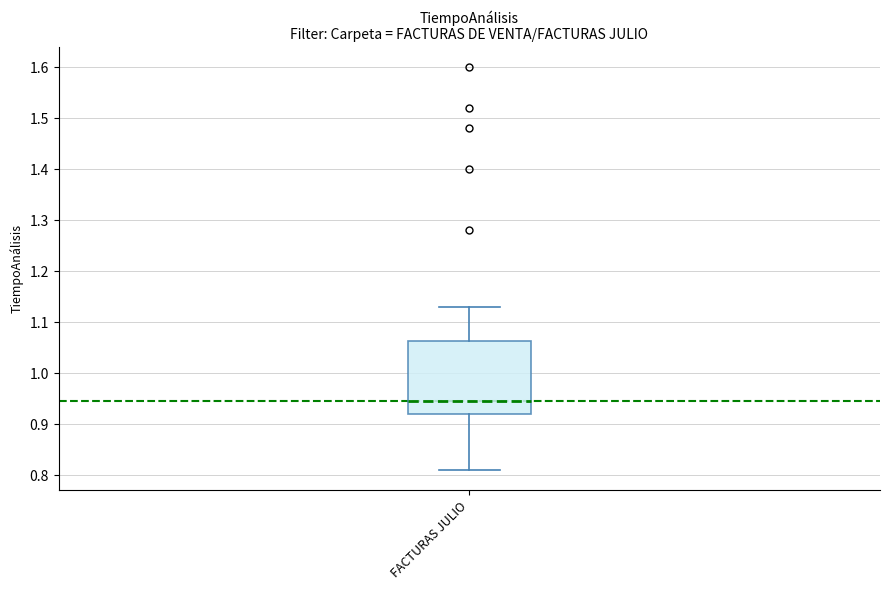

Read this box plot against the y-axis: the position of the median line, the range covered by the box, and the ends of both whiskers. The values are not printed on the chart, so give them approximately, as read against the axis.

median 0.95, box 0.92 to 1.06, whiskers 0.81 to 1.13